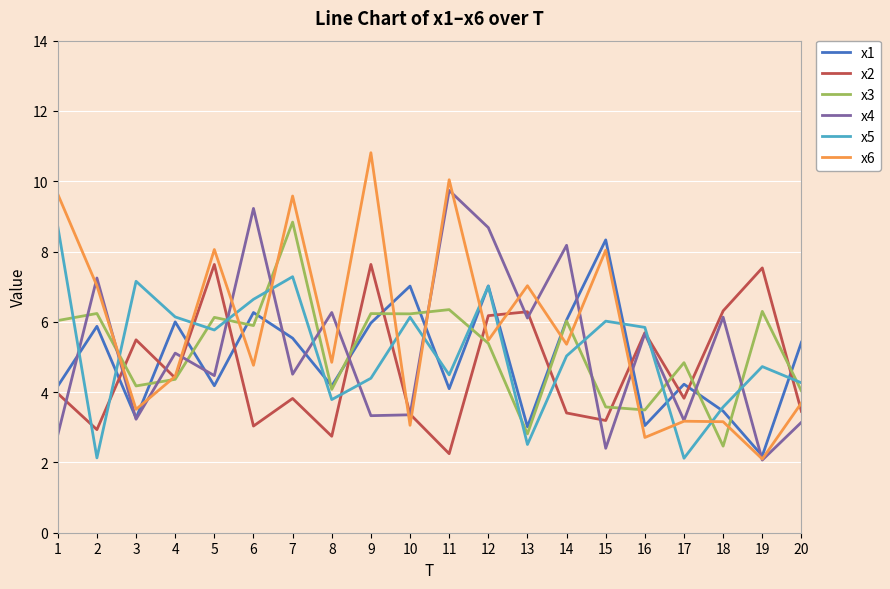

True or false: x3 and x4 cross at least once.

True